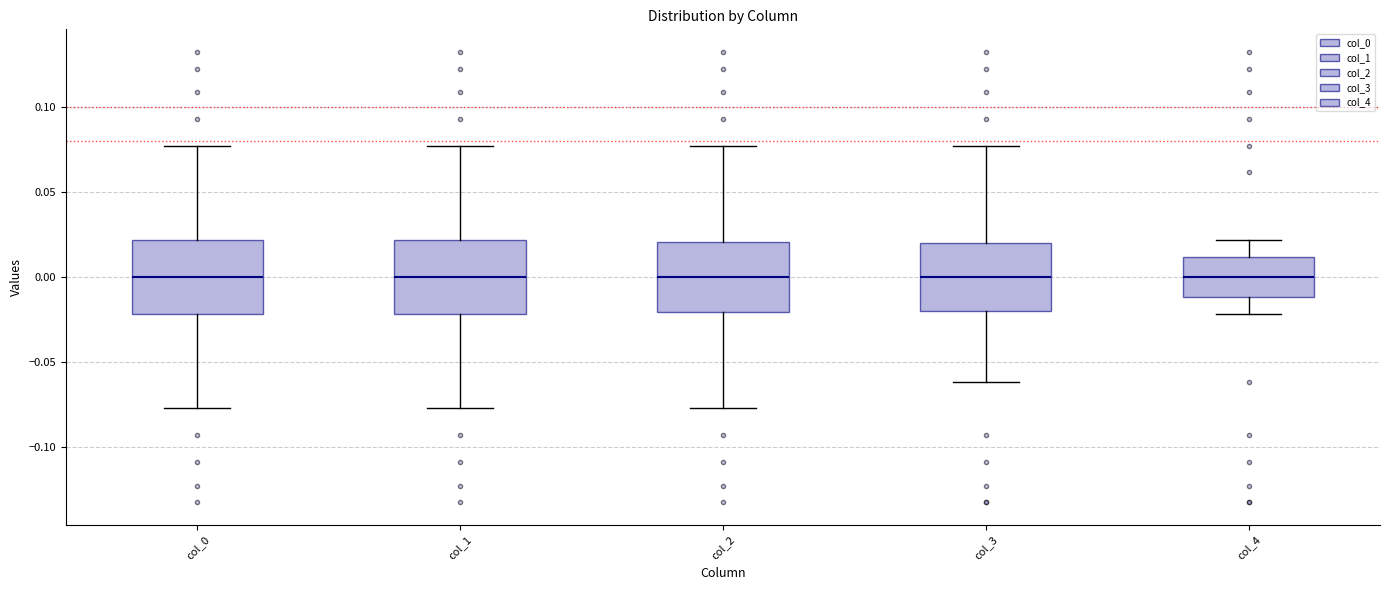

Reading left to right, read every box against the y-axis: the position of its median line, the range the box covers, and the ends of its whiskers. The values are not printed on the chart, so give them approximately, as read against the axis.

col_0: median 0.000, box -0.020 to 0.020, whiskers -0.075 to 0.075
col_1: median 0.000, box -0.020 to 0.020, whiskers -0.075 to 0.075
col_2: median 0.000, box -0.020 to 0.020, whiskers -0.075 to 0.075
col_3: median 0.000, box -0.020 to 0.020, whiskers -0.060 to 0.075
col_4: median 0.000, box -0.010 to 0.010, whiskers -0.020 to 0.020